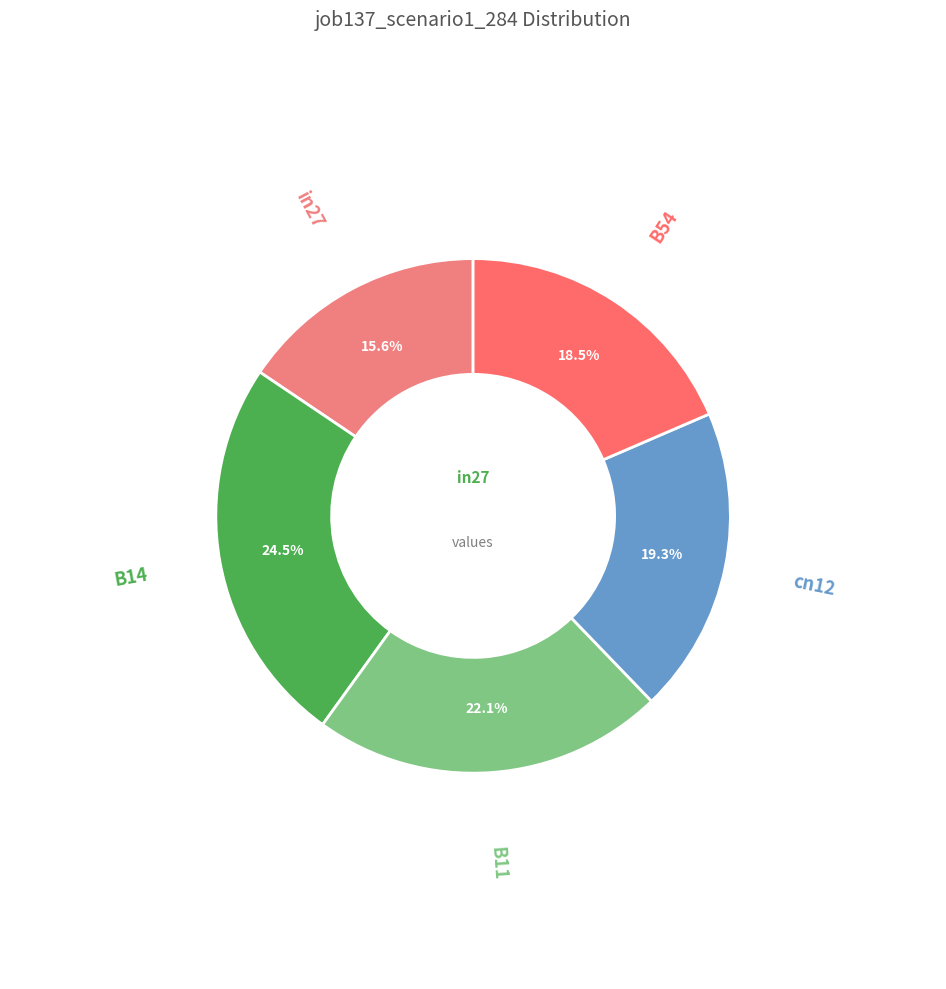

Which category has the smallest portion of the pie?

in27